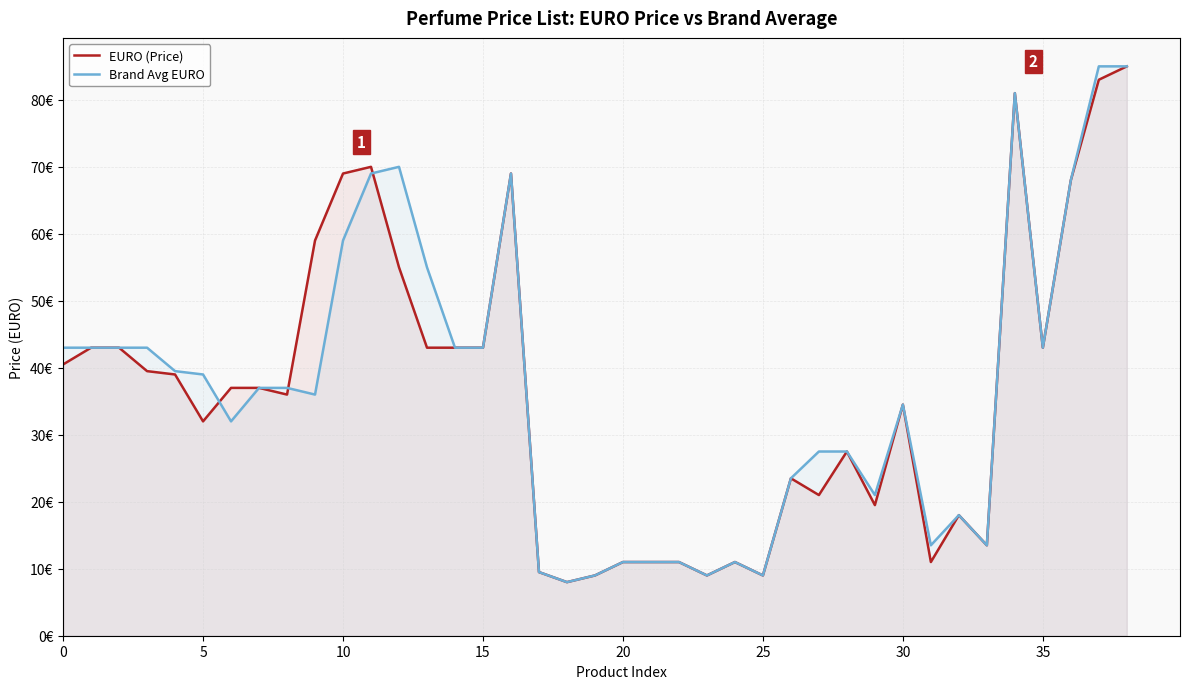

True or false: EURO (Price) has a value of 52.7 at 30.

False